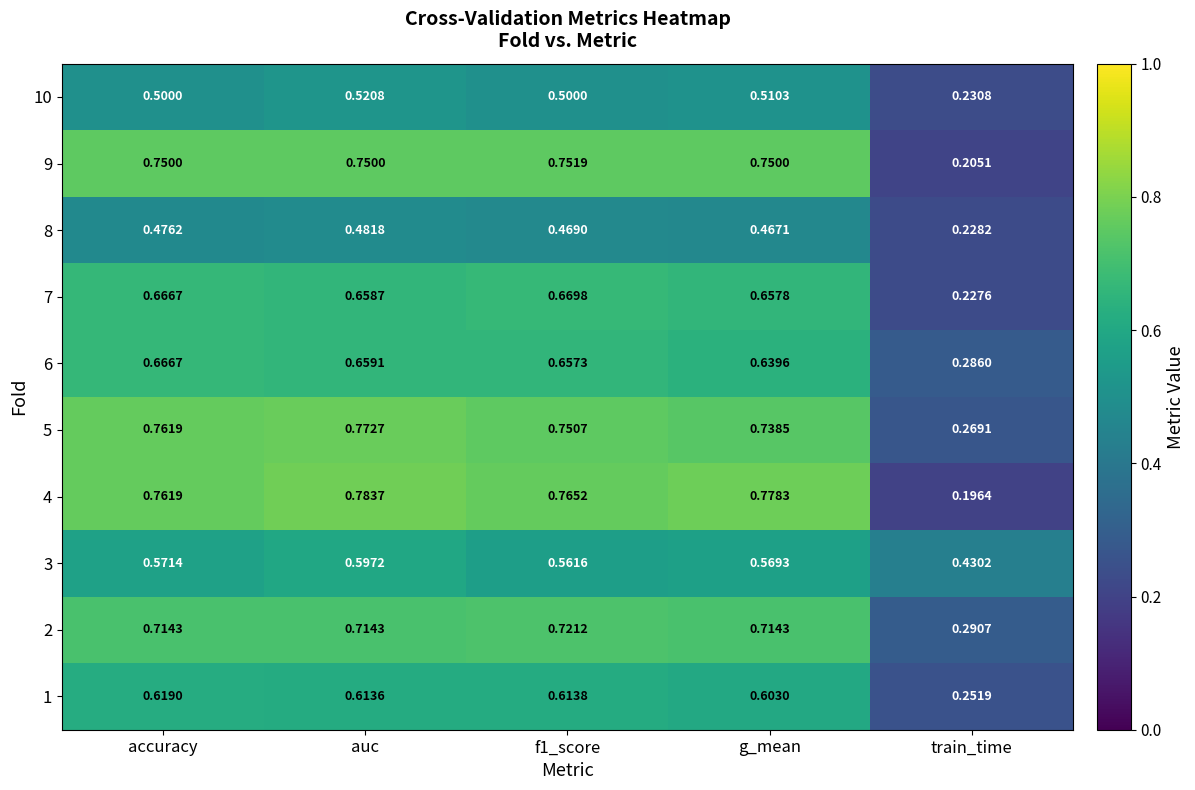

Which category has the lowest value across all series?

train_time